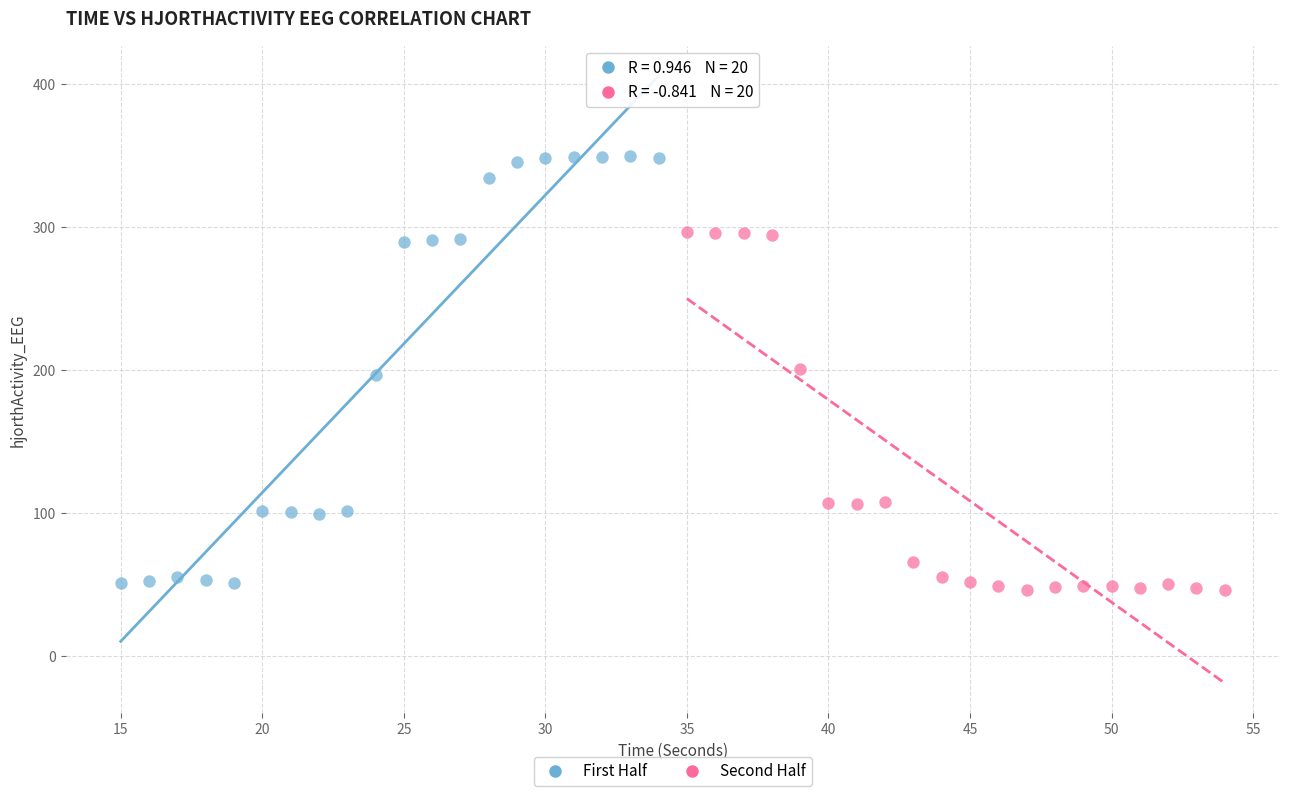

Which series reaches the minimum Y coordinate?

Second Half